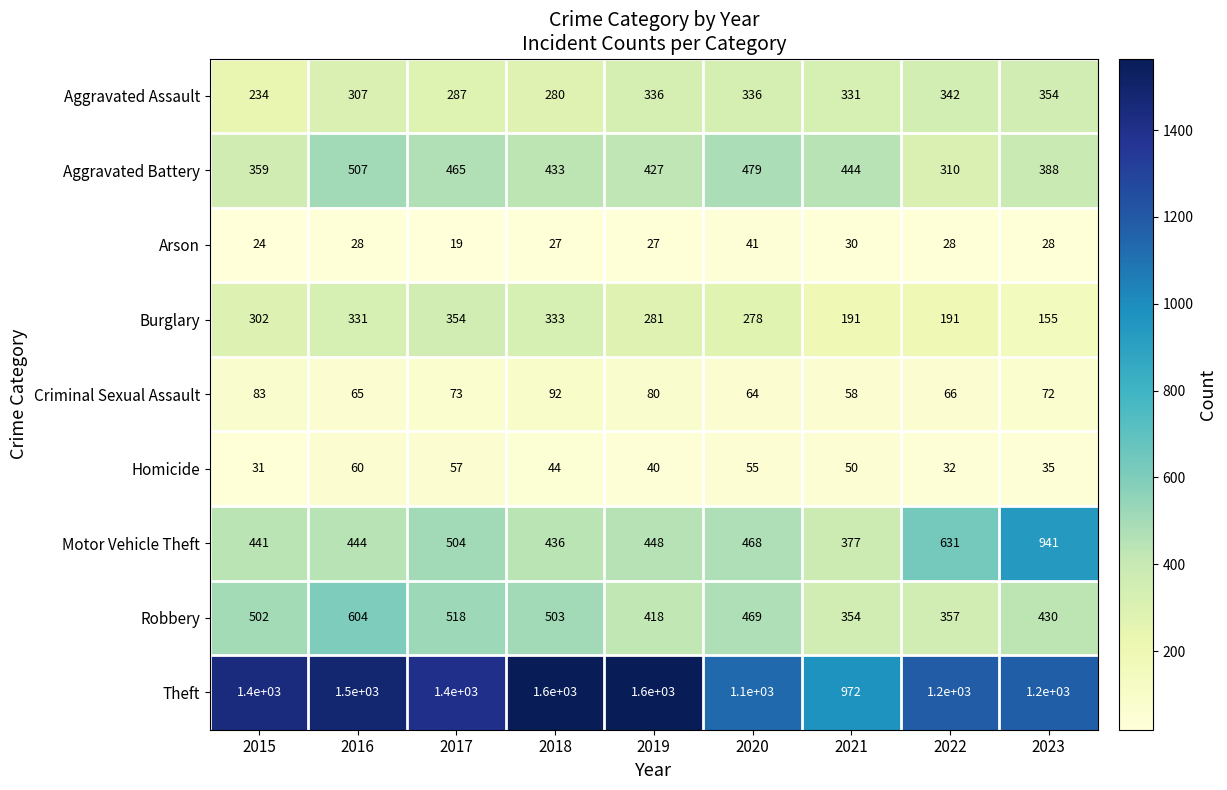

What is the average value of the Motor Vehicle Theft series?

521